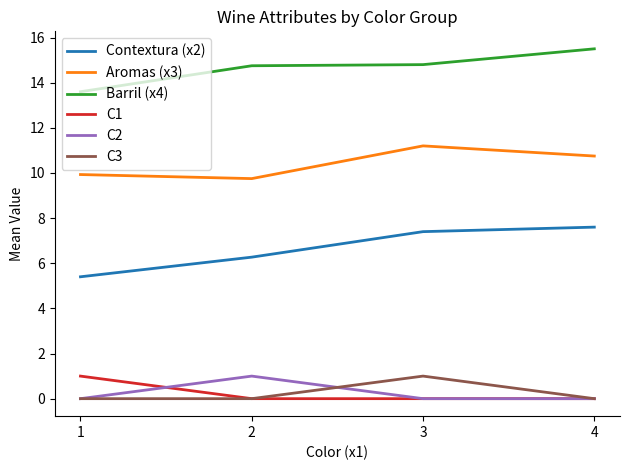

True or false: Aromas (x3) and C2 cross at least once.

False